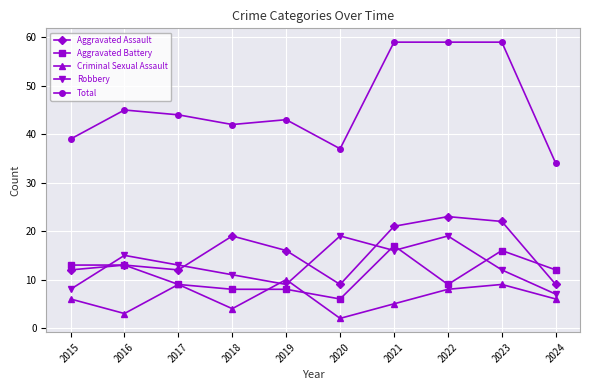

True or false: Criminal Sexual Assault has a value of 6 at 2022.

False